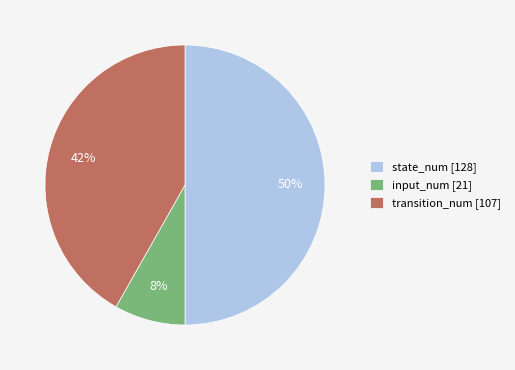

Is it true that input_num [21] is 16% of the pie?

False